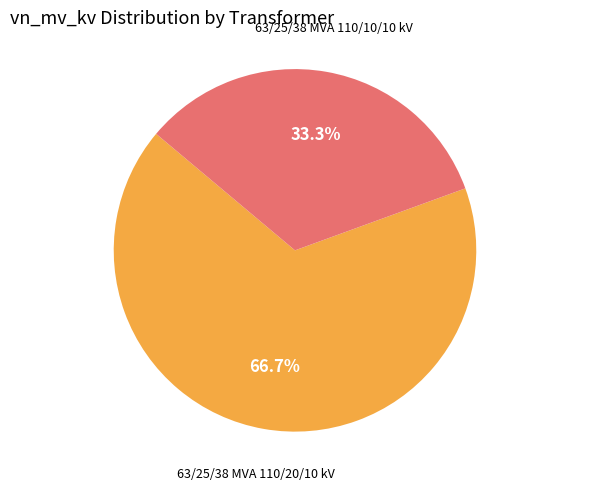

To the nearest percent, what is the difference between the largest and smallest slice percentages?

33%